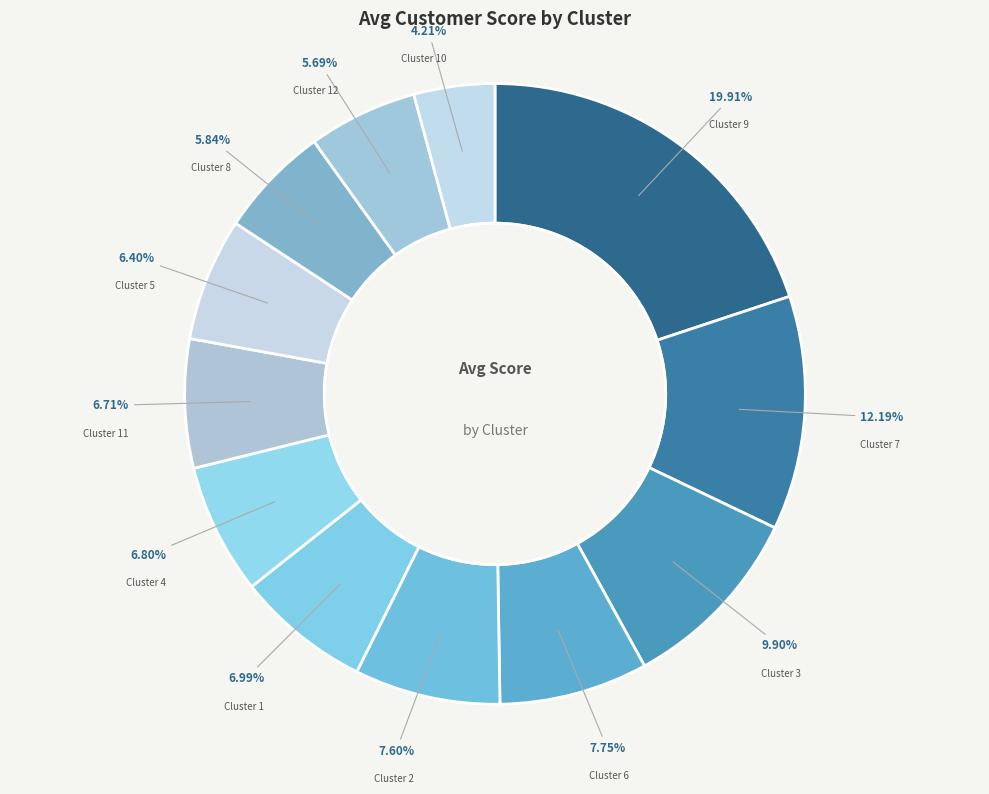

What is the ratio of the value at Cluster 6 to the value at Cluster 9?

0.4